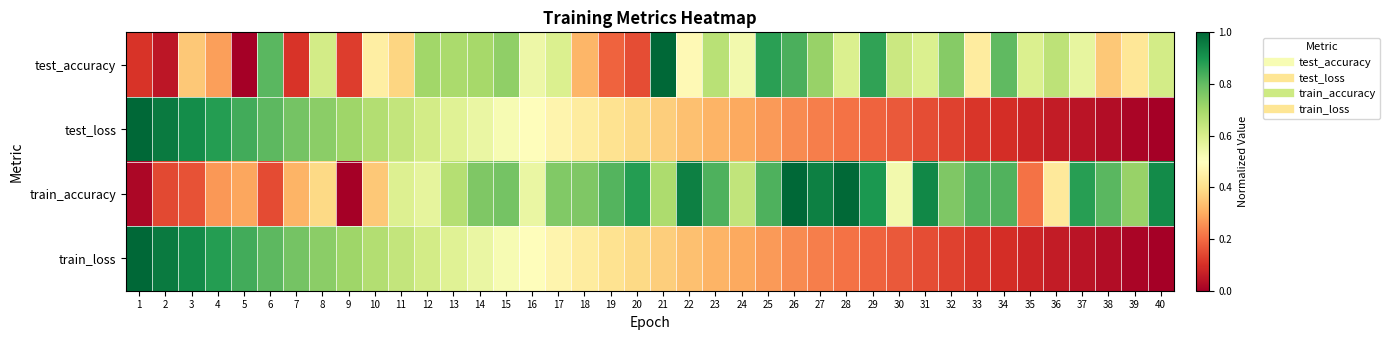

Rank the series at 8 from highest to lowest value.

train_loss, test_loss, test_accuracy, train_accuracy